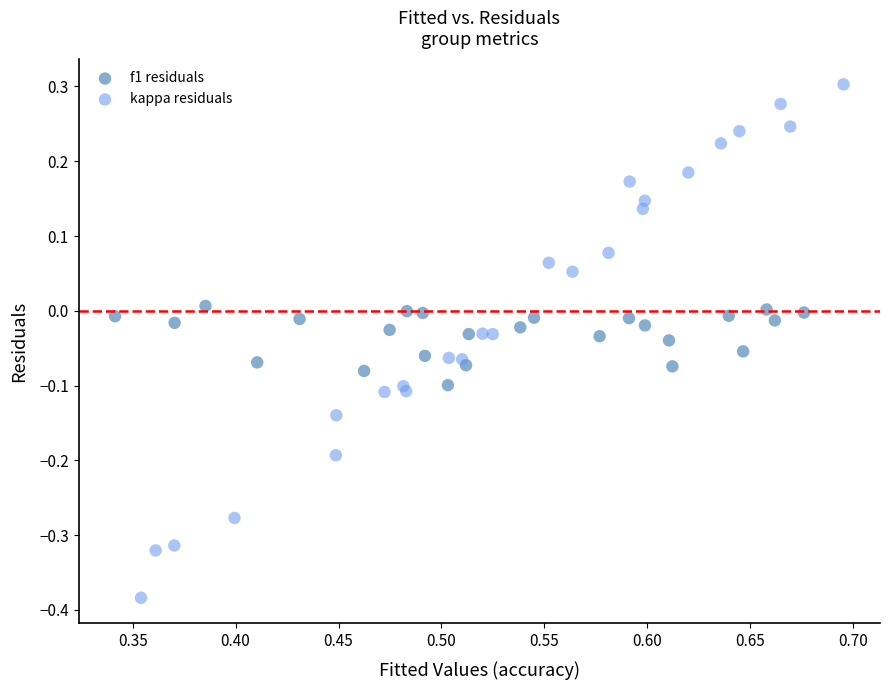

Which series reaches the maximum Y coordinate?

kappa residuals